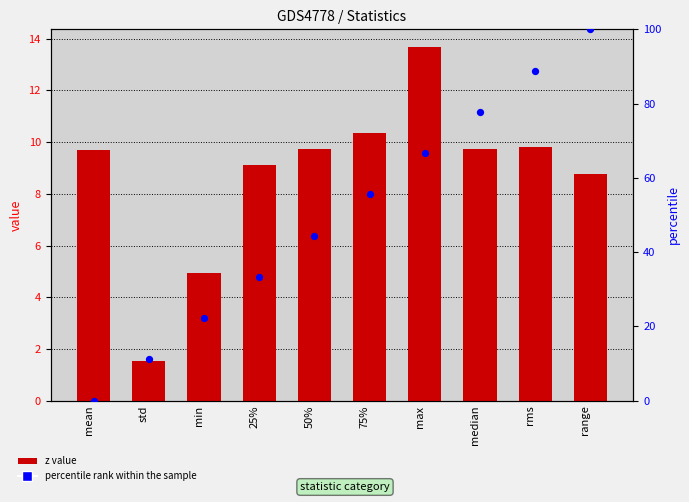

At how many categories does at least one series exceed 74?

3